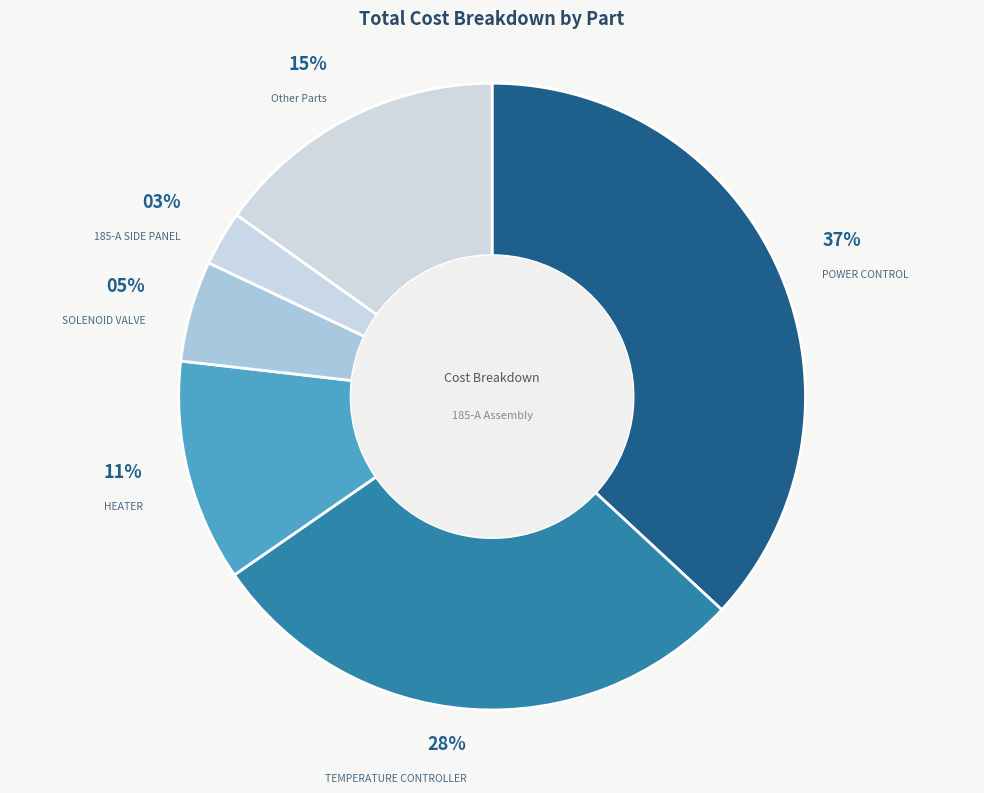

Count the number of slices in the pie.

6